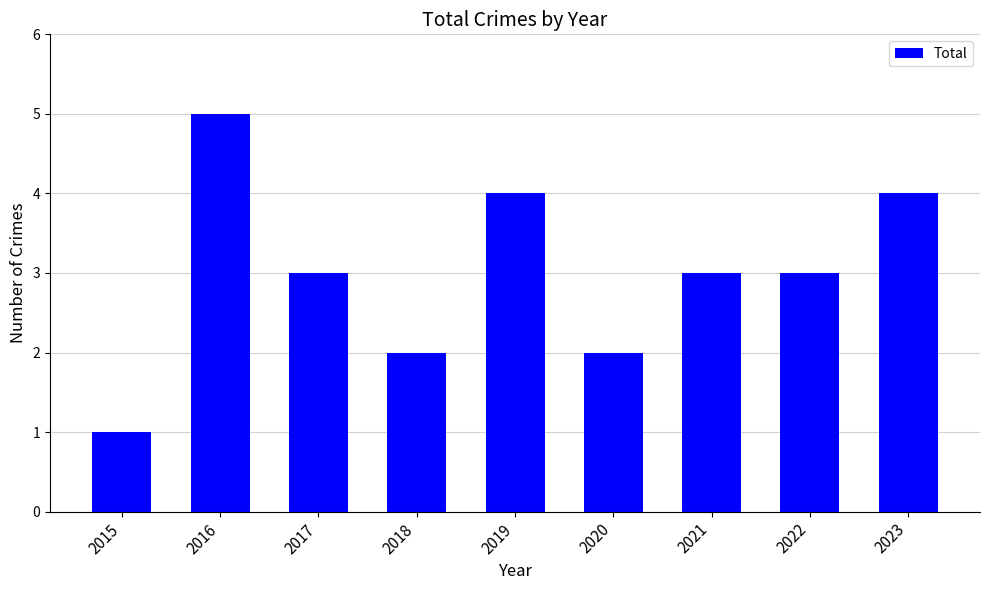

Reading left to right, extract all data points from this chart.

2015=1	2016=5	2017=3	2018=2	2019=4	2020=2	2021=3	2022=3	2023=4